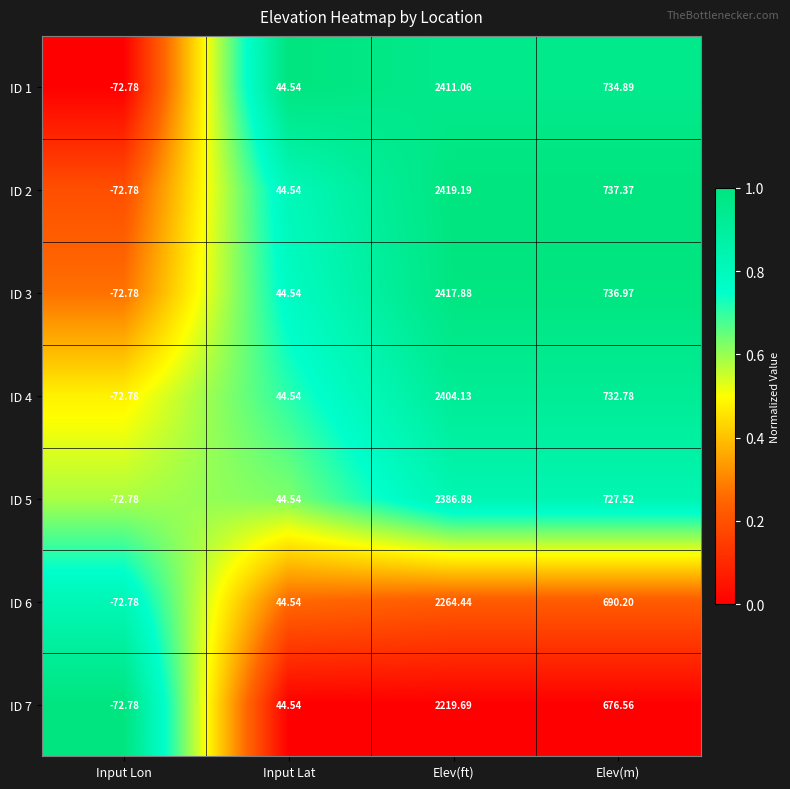

What is the total value across all series at Input Lon?

-509.5